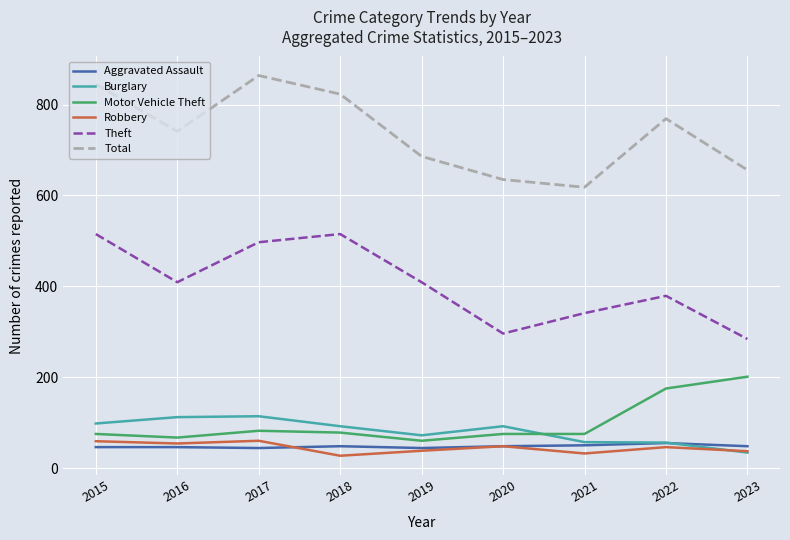

What is the total value across all series at 2015?

1638